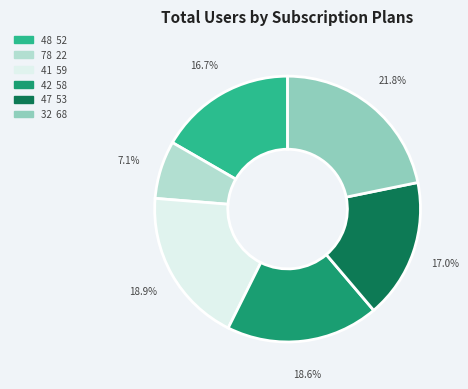

What is the smallest slice in the pie chart?

78